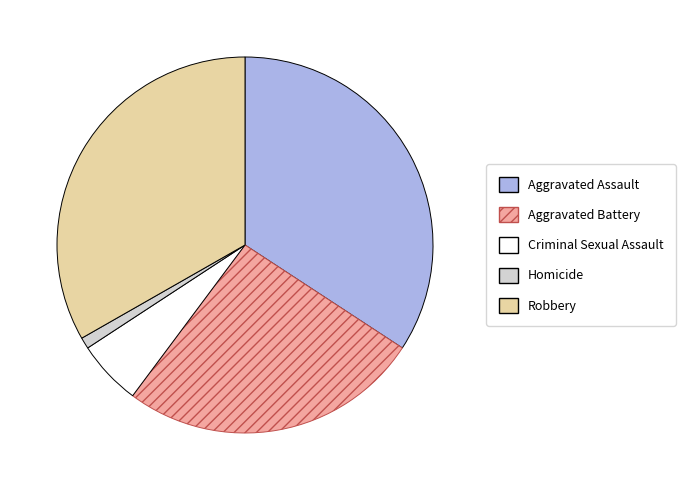

Is Criminal Sexual Assault the majority of the pie?

No